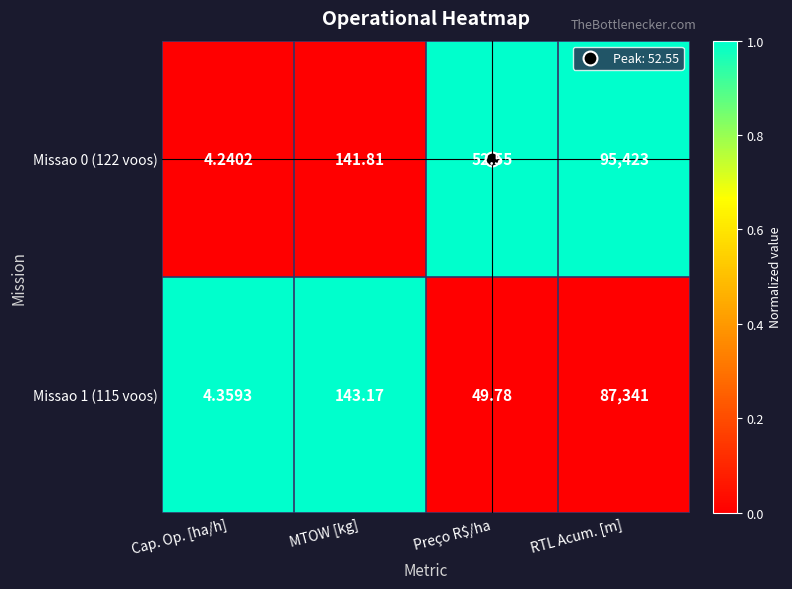

Which series has the widest spread of values?

Missao 0 (122 voos)